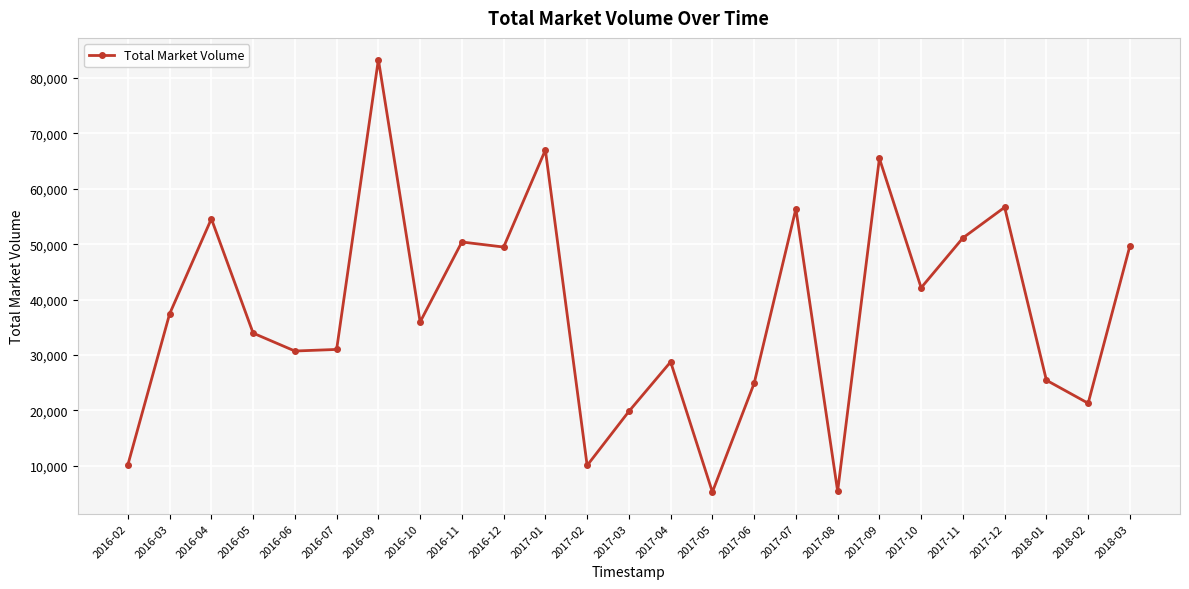

What is the difference between the maximum and minimum values?

78085